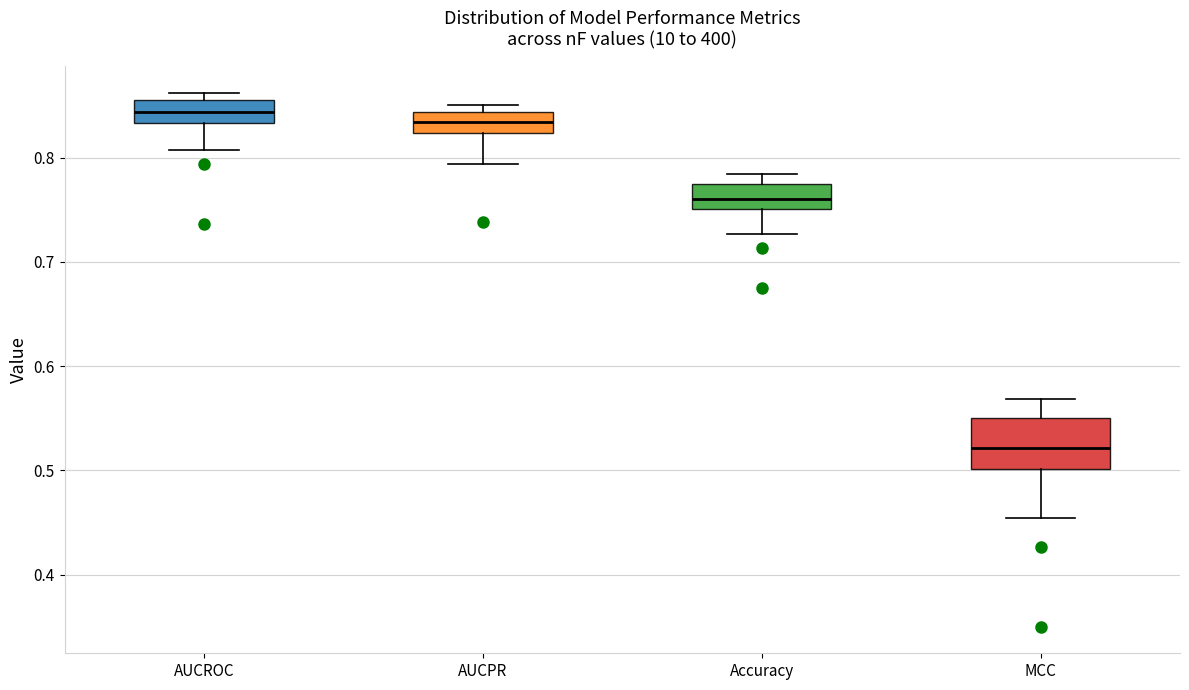

Reading left to right, transcribe this box plot: for each box, give where its median line is, the range the box spans, and where its two whiskers end, as read against the y-axis. The values are not printed on the chart, so give them approximately, as read against the axis.

AUCROC: median 0.84, box 0.83 to 0.86, whiskers 0.81 to 0.86 (just above the box's upper edge)
AUCPR: median 0.83, box 0.82 to 0.84, whiskers 0.79 to 0.85
Accuracy: median 0.76, box 0.75 to 0.77, whiskers 0.73 to 0.78
MCC: median 0.52, box 0.50 to 0.55, whiskers 0.45 to 0.57